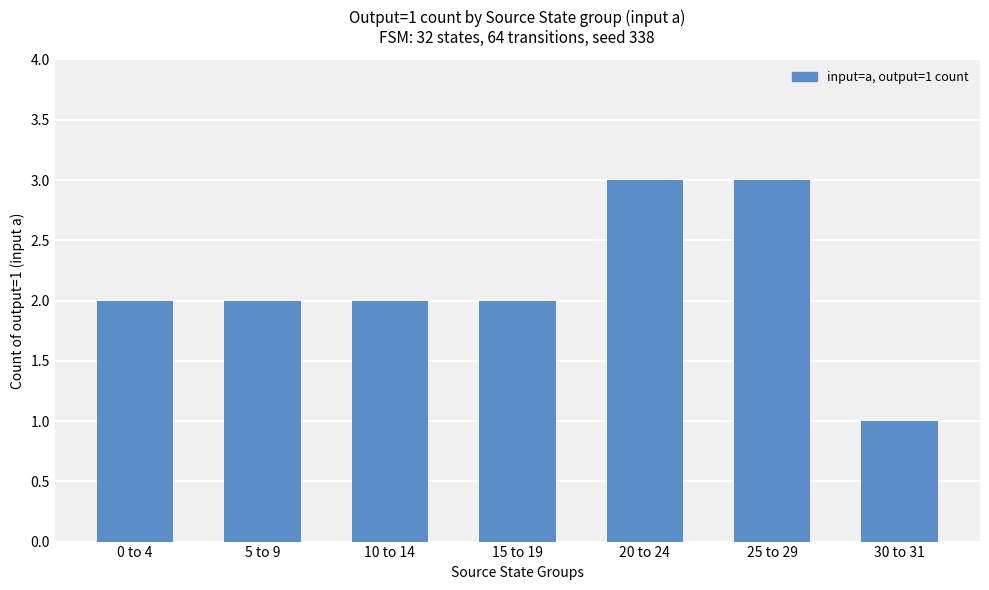

Which has a higher value, 30 to 31 or 0 to 4?

0 to 4